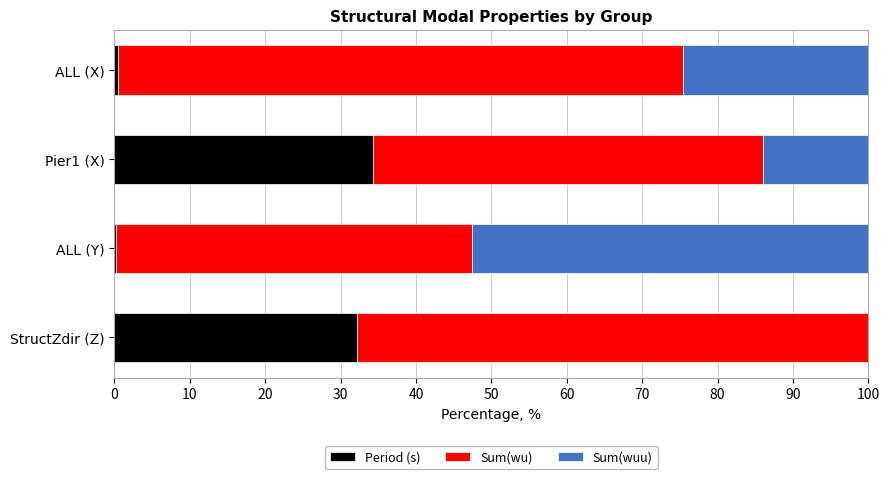

Which category has the highest value in the Period (s) series?

Pier1 (X)